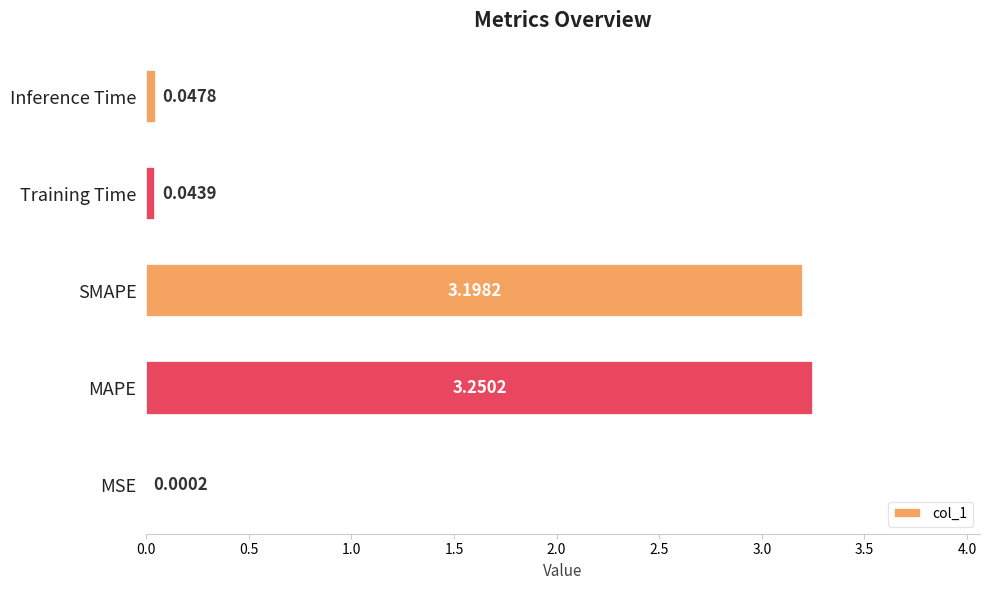

Are the bars grouped side by side (vs. stacked)?

No